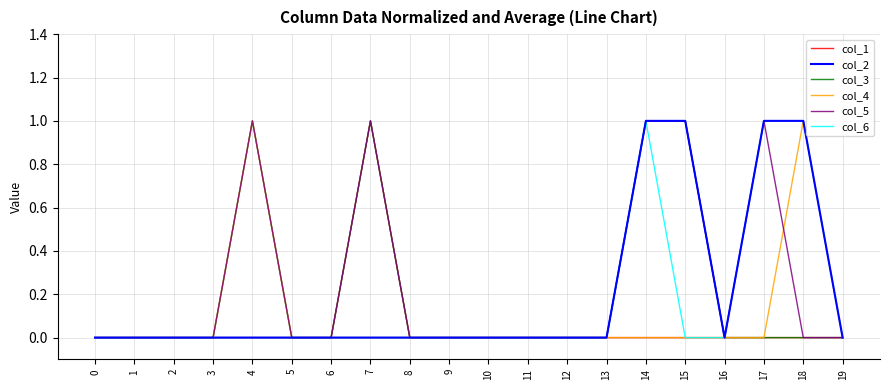

Is the value of col_6 at 4 greater than the value of col_3 at 15?

No